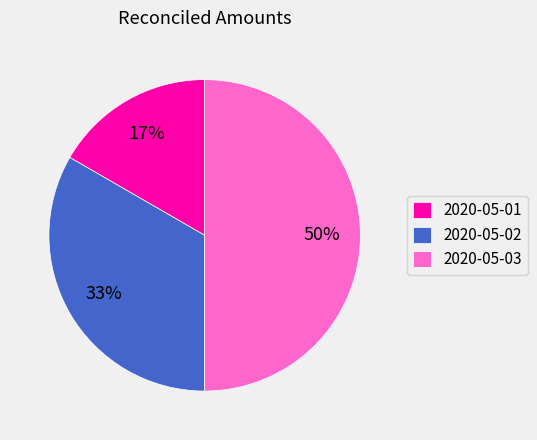

To the nearest percent, what portion does 2020-05-03 represent?

50%